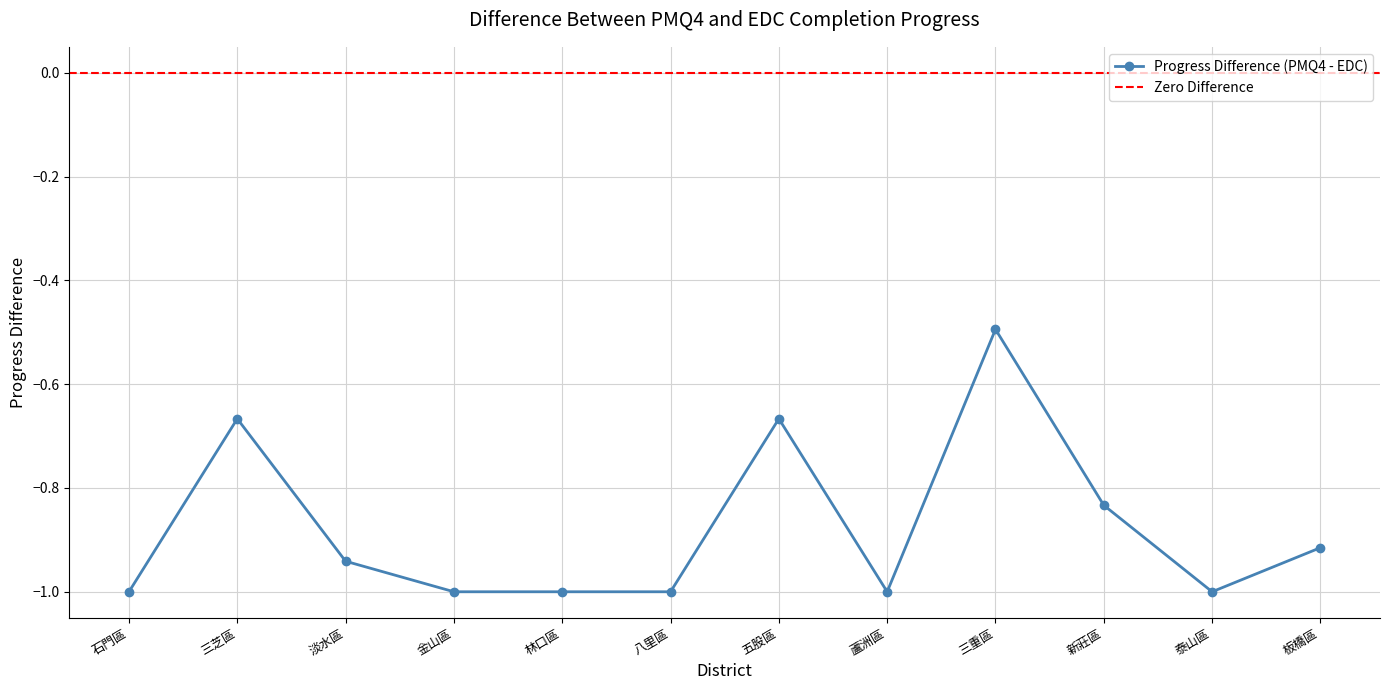

What is the value of the 1st point from the left?

-1.0